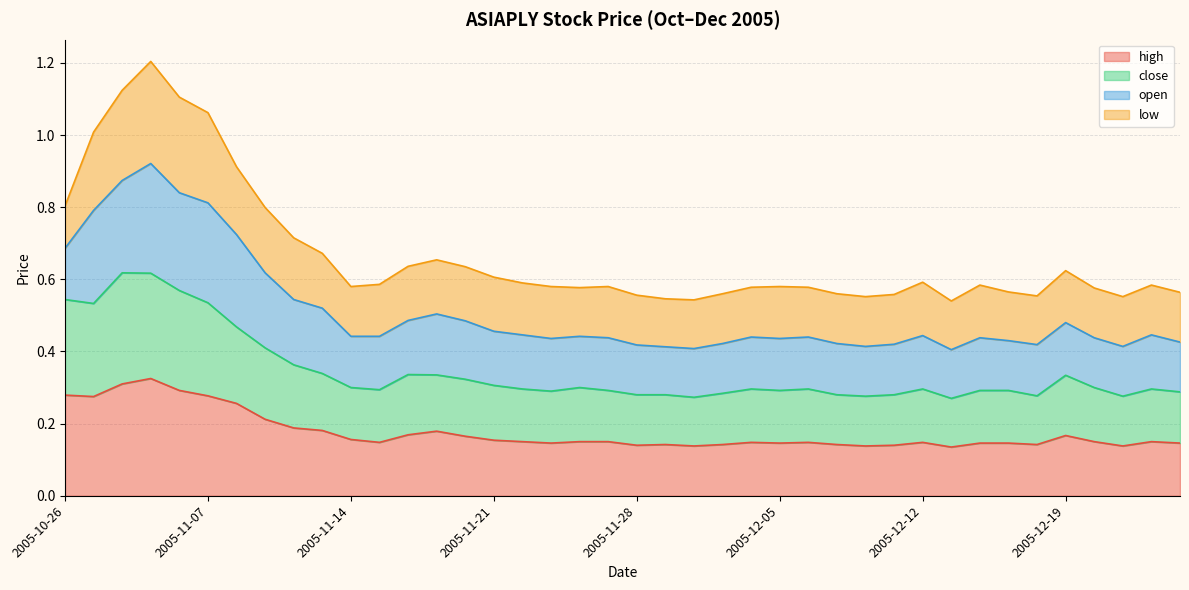

The value of high at 2005-11-28 is 0.2. True or false?

False